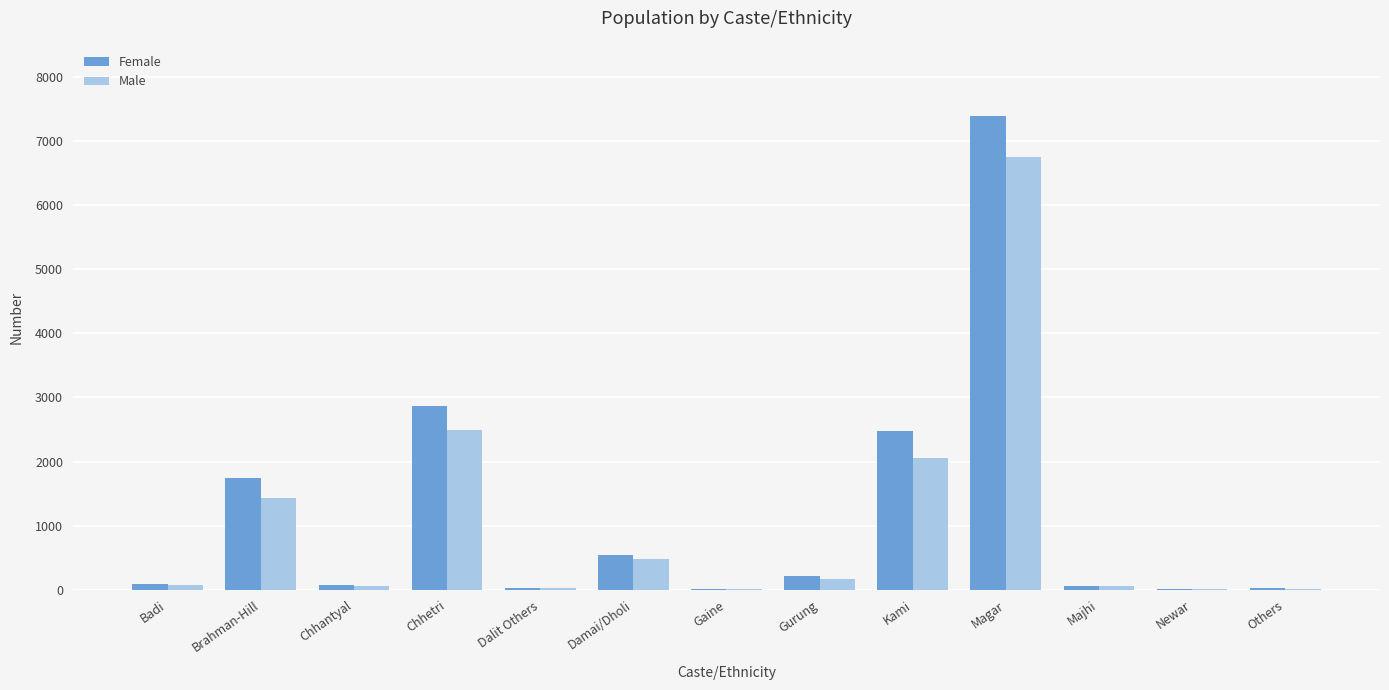

What is the spread (max minus min) of values at Majhi?

5